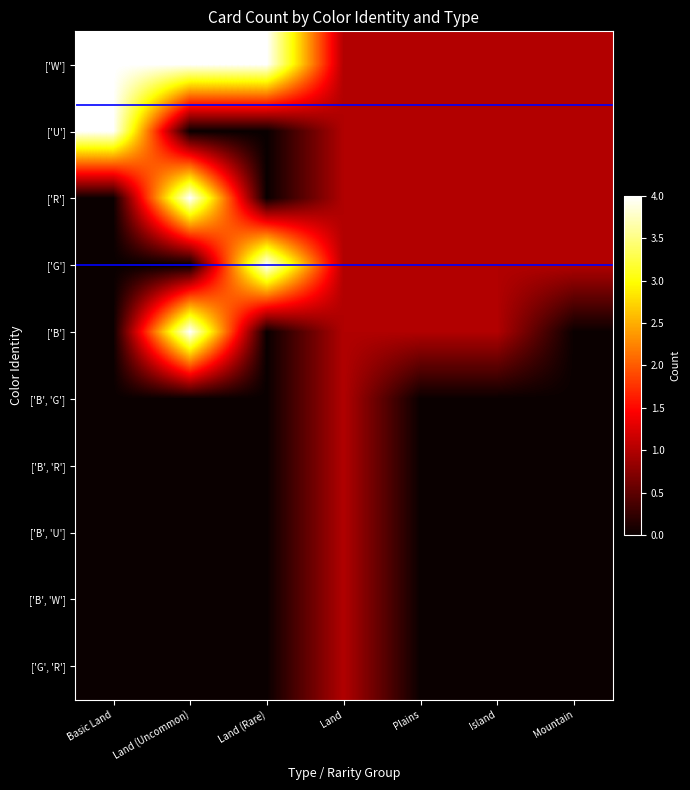

Reading left to right, what are all the values shown in this chart?

['W']: Basic Land=4	Land (Uncommon)=4	Land (Rare)=4	Land=1	Plains=1	Island=1	Mountain=1
['U']: Basic Land=4	Land (Uncommon)=0	Land (Rare)=0	Land=1	Plains=1	Island=1	Mountain=1
['R']: Basic Land=0	Land (Uncommon)=4	Land (Rare)=0	Land=1	Plains=1	Island=1	Mountain=1
['G']: Basic Land=0	Land (Uncommon)=0	Land (Rare)=4	Land=1	Plains=1	Island=1	Mountain=1
['B']: Basic Land=0	Land (Uncommon)=4	Land (Rare)=0	Land=1	Plains=1	Island=1	Mountain=0
['B', 'G']: Basic Land=0	Land (Uncommon)=0	Land (Rare)=0	Land=1	Plains=0	Island=0	Mountain=0
['B', 'R']: Basic Land=0	Land (Uncommon)=0	Land (Rare)=0	Land=1	Plains=0	Island=0	Mountain=0
['B', 'U']: Basic Land=0	Land (Uncommon)=0	Land (Rare)=0	Land=1	Plains=0	Island=0	Mountain=0
['B', 'W']: Basic Land=0	Land (Uncommon)=0	Land (Rare)=0	Land=1	Plains=0	Island=0	Mountain=0
['G', 'R']: Basic Land=0	Land (Uncommon)=0	Land (Rare)=0	Land=1	Plains=0	Island=0	Mountain=0